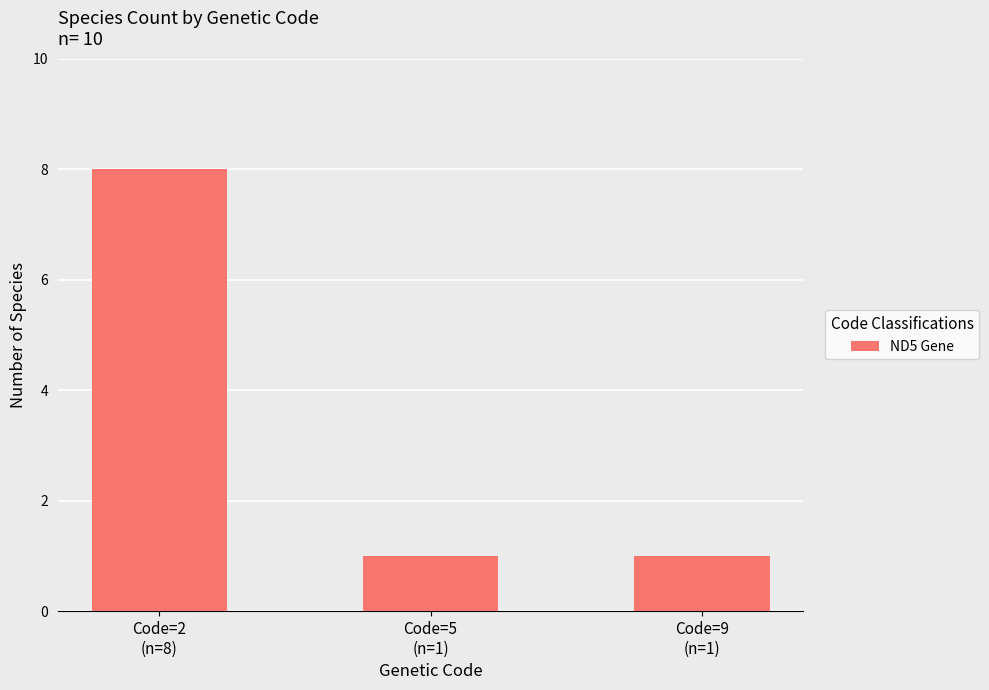

Count the values in the range 1 to 8.

3